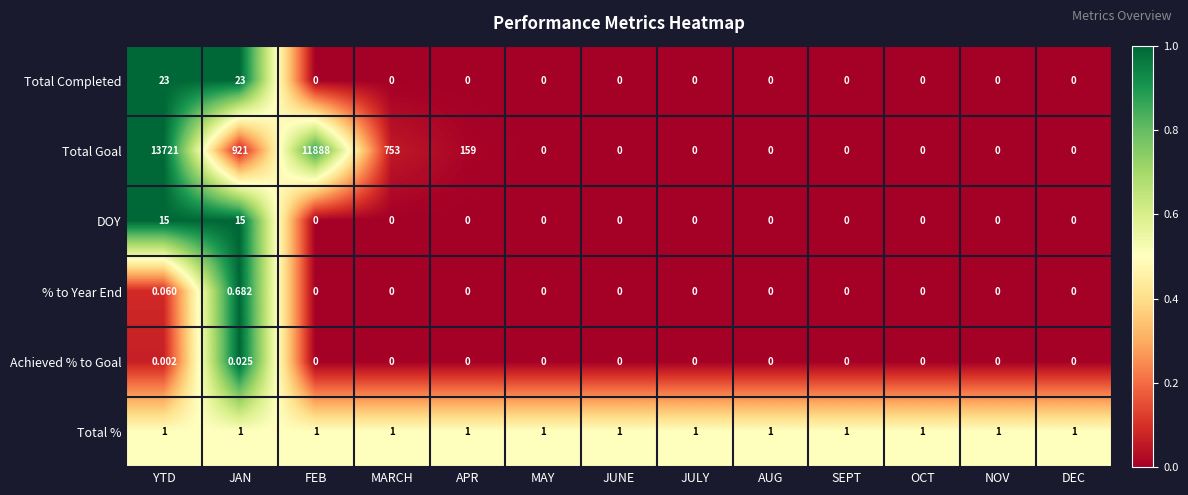

Which series has the largest total across all categories?

Total Goal